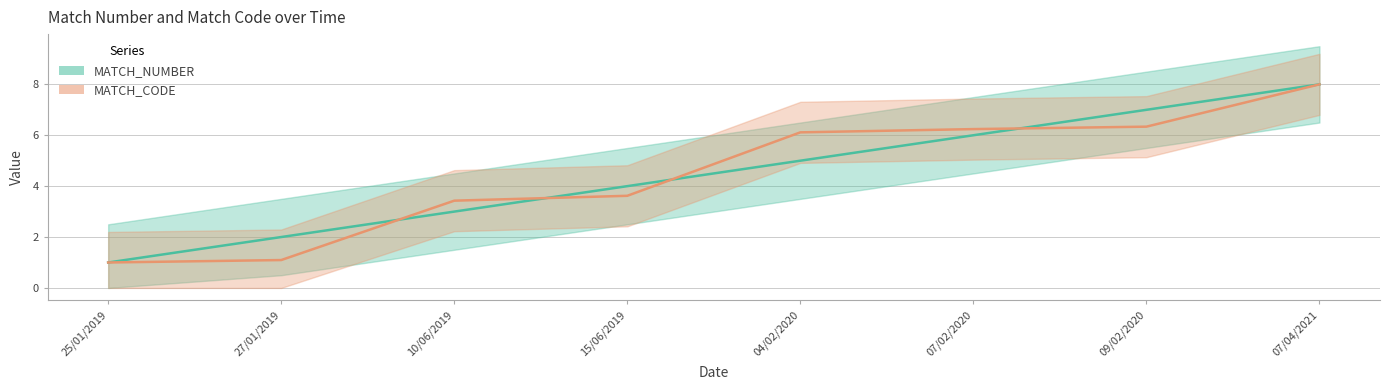

What is the difference between the maximum and minimum values in the MATCH_CODE series?

7.0